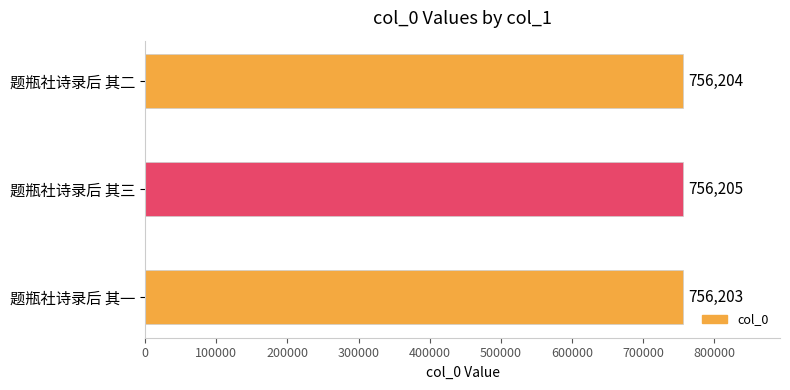

Reading top to bottom, transcribe all the data shown in this chart.

题瓶社诗录后 其二=756204	题瓶社诗录后 其三=756205	题瓶社诗录后 其一=756203